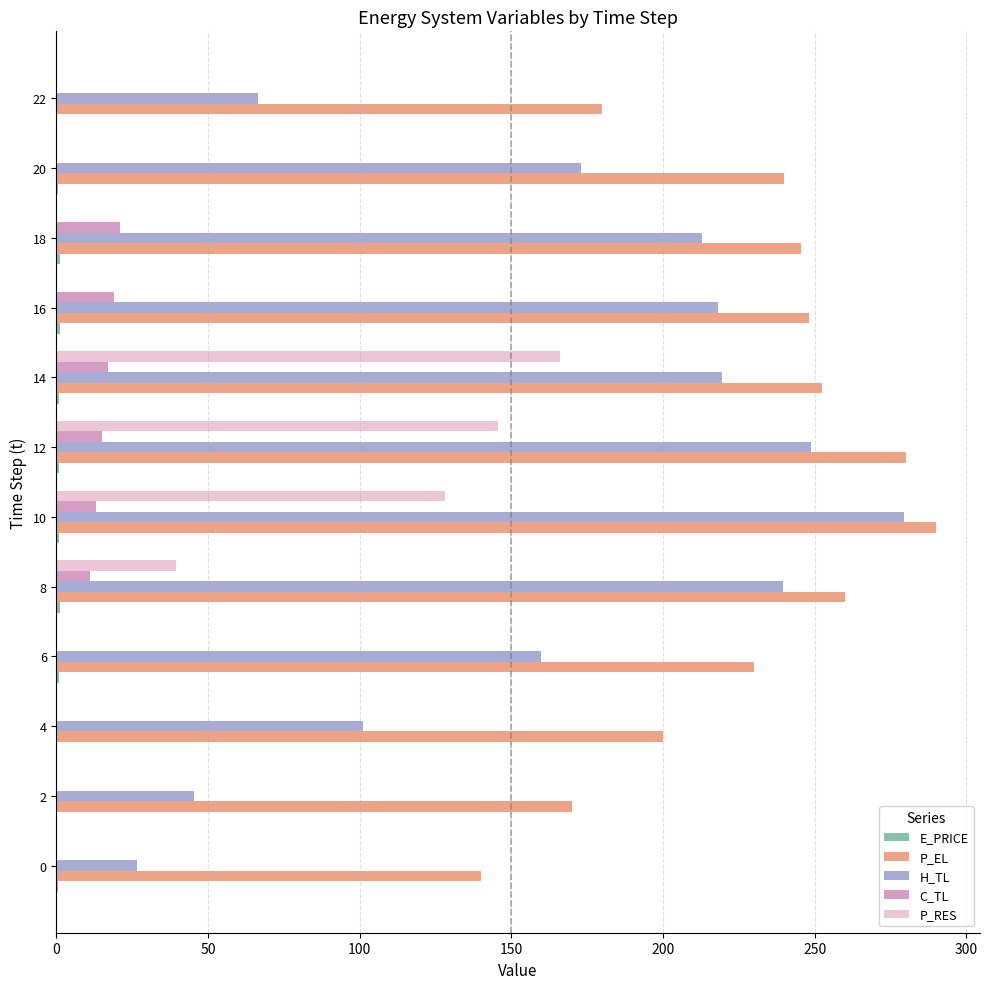

Which series changed the most between 6 and 18?

H_TL